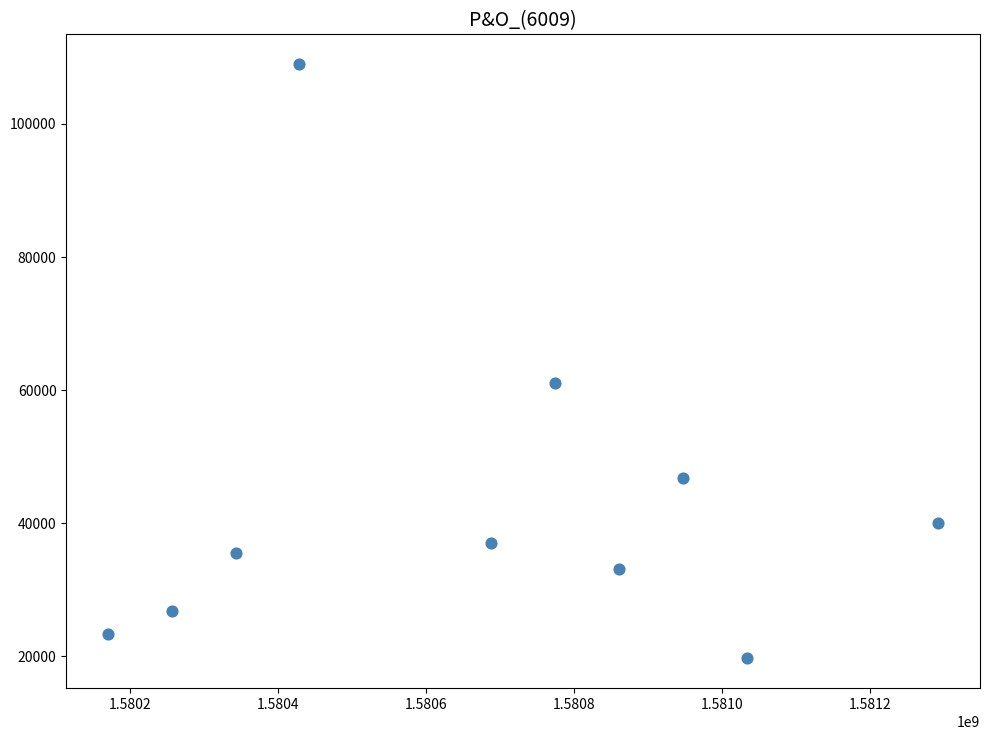

What Y value in the scatter plot is closest to 64350?

61100